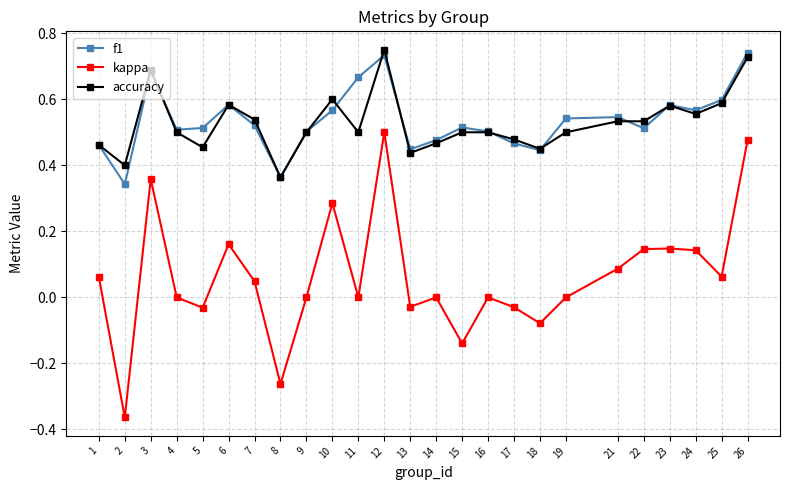

Is the value of kappa at 16 greater than the value of f1 at 19?

No